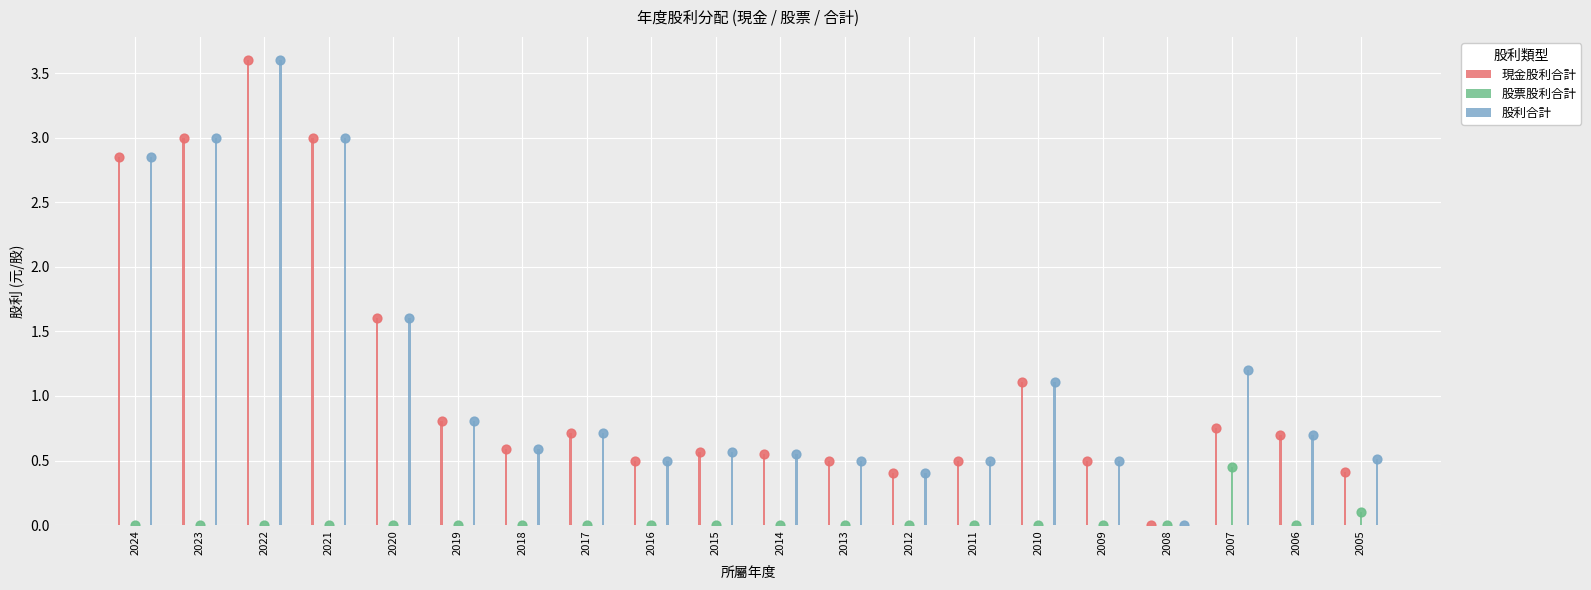

At which category is the sum across all series the highest?

2022